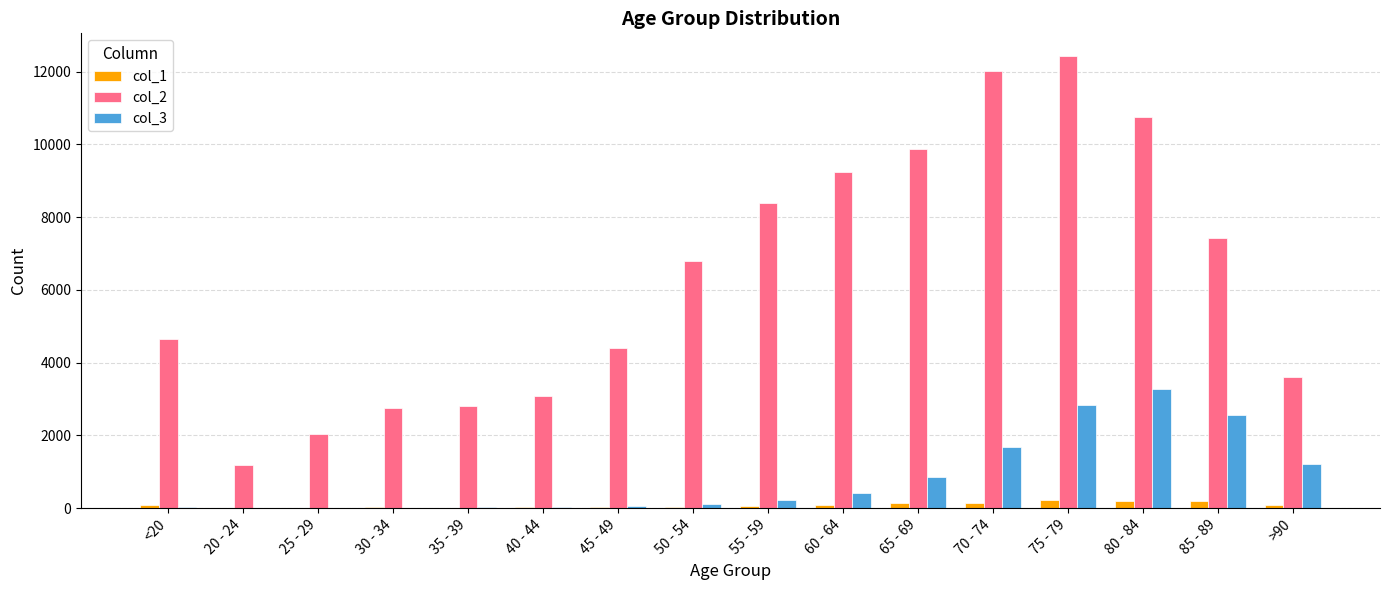

At which category is the sum across all series the highest?

75 - 79